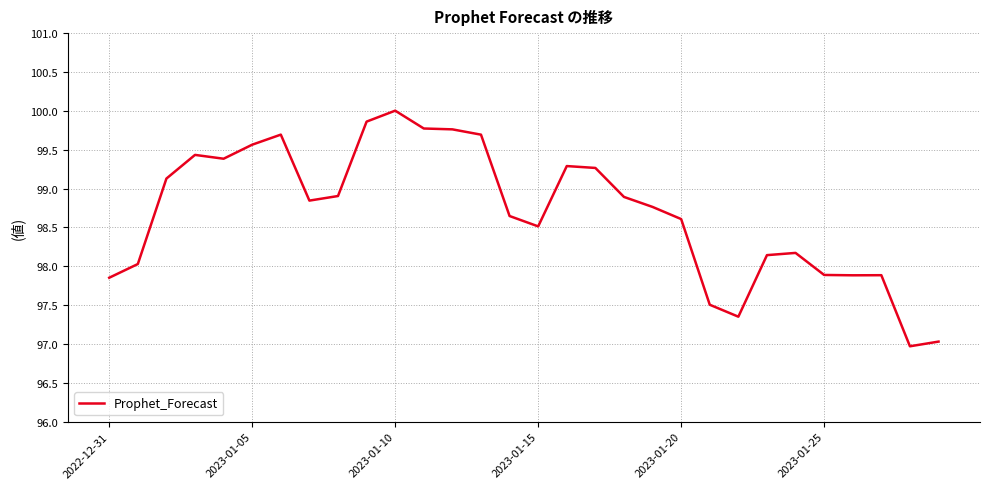

What is the difference between the maximum and minimum values?

3.0